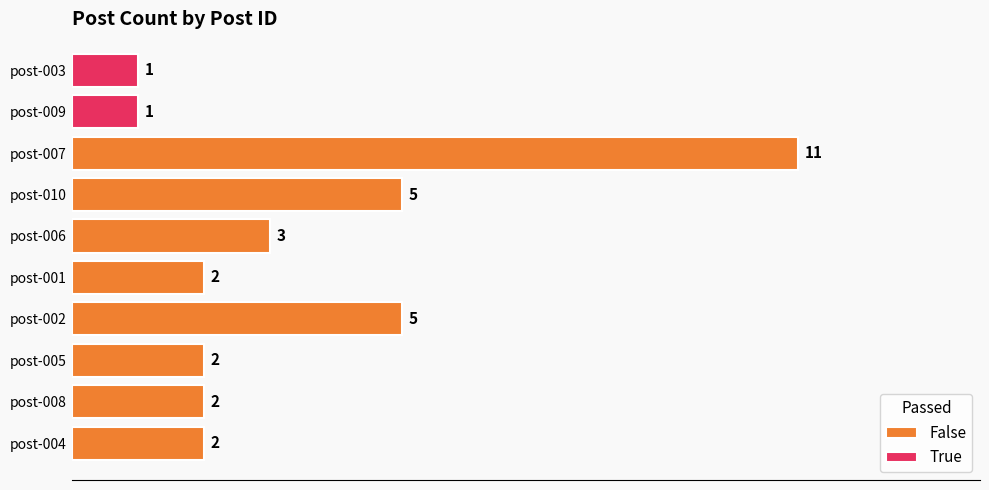

Is it true that the value at post-005 is 2?

True